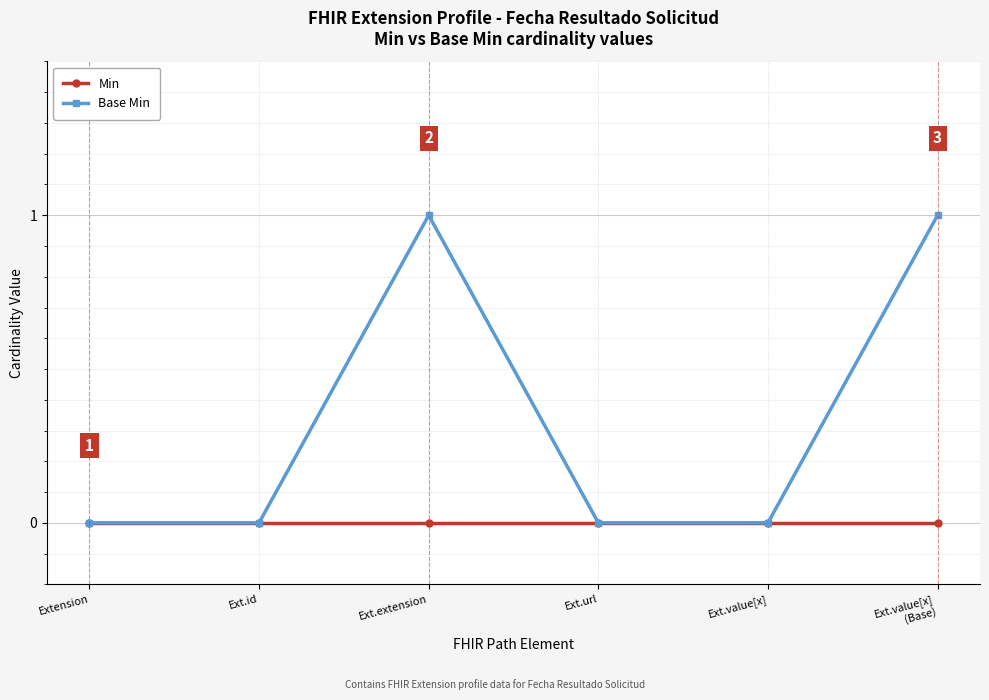

The Base Min series shows 0 at Ext.id. True or false?

True